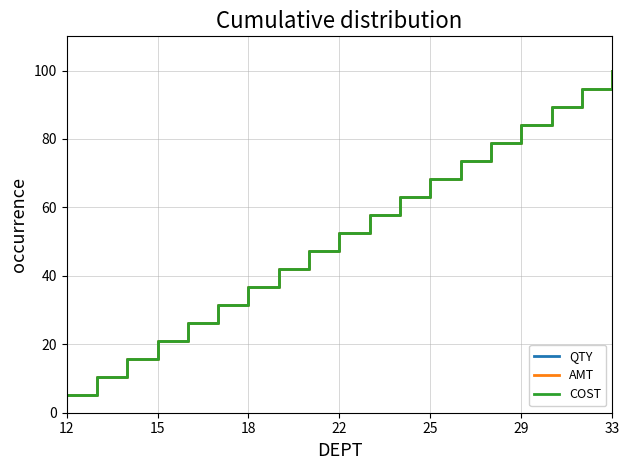

Which label corresponds to the smallest value in the chart?

12